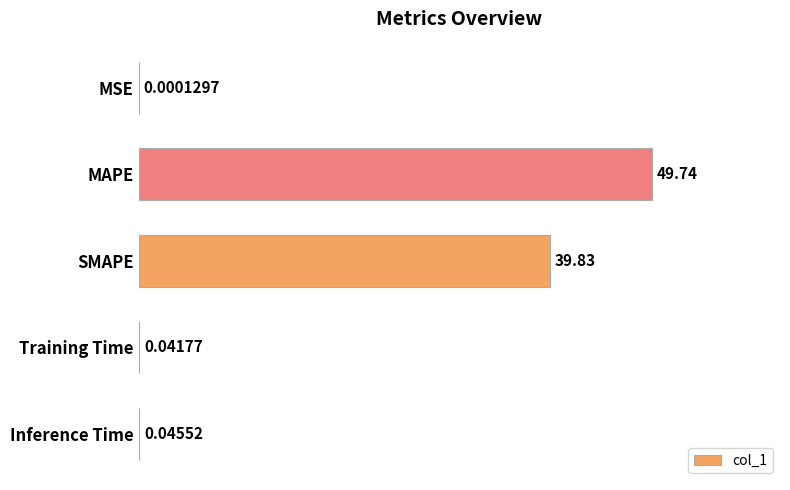

Count the number of data series in this chart.

1